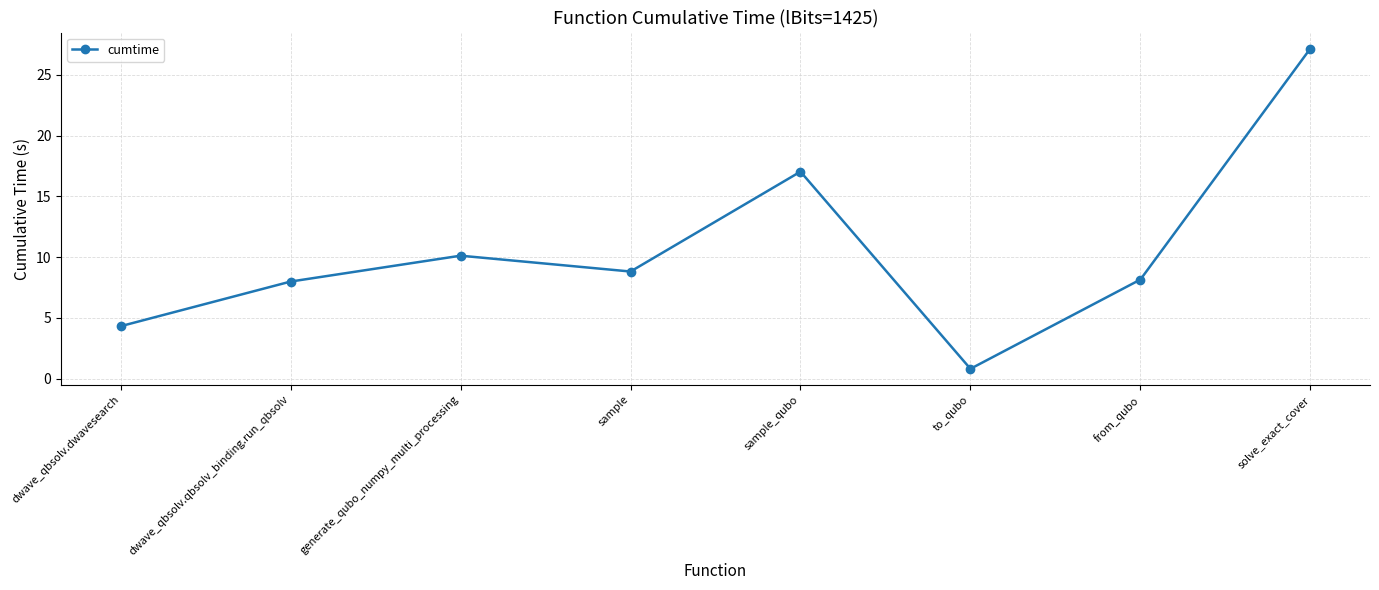

What is the difference between the maximum and second lowest values?

22.8